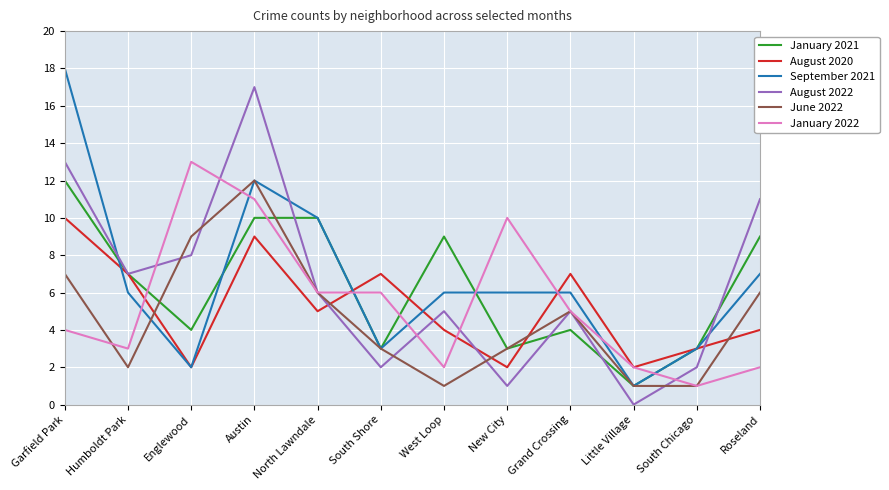

What is the difference between the highest and lowest values at New City?

9